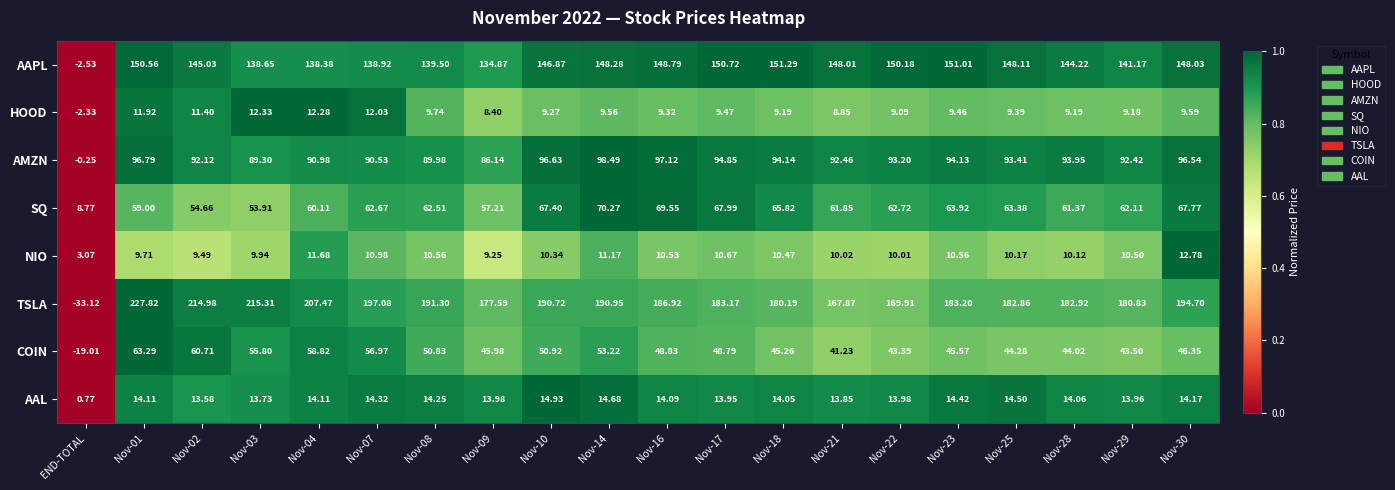

Which category has the lowest value across all series?

END-TOTAL